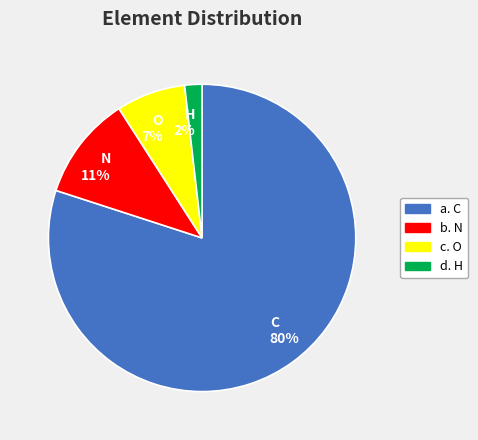

True or false: d. H accounts for 14% of the total.

False